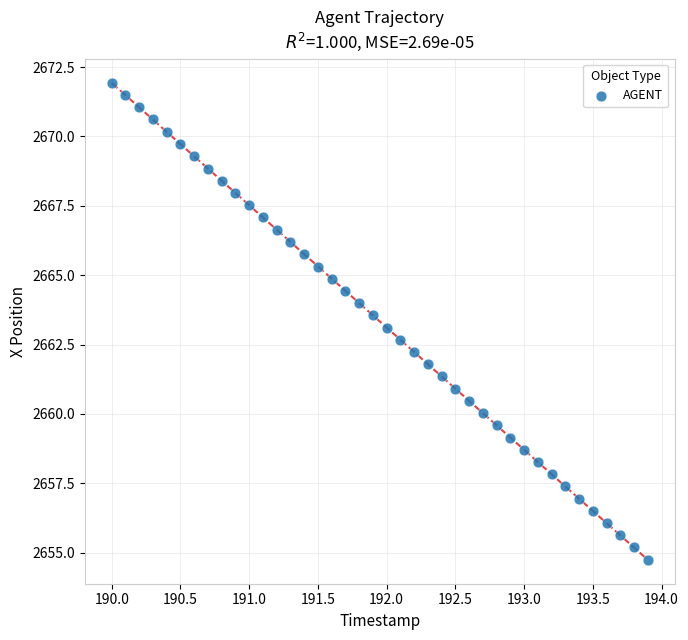

What is the range of X values (max minus min)?

3.9